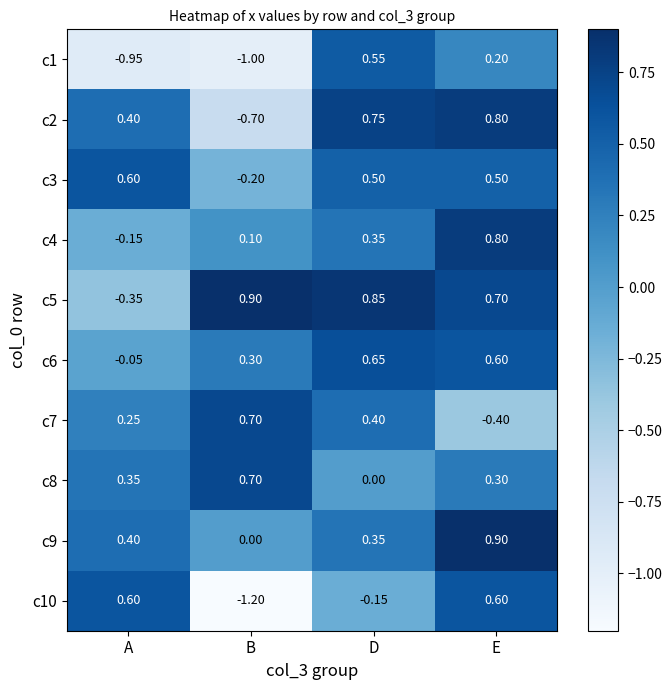

Where is c4 nearest to the value 0?

B